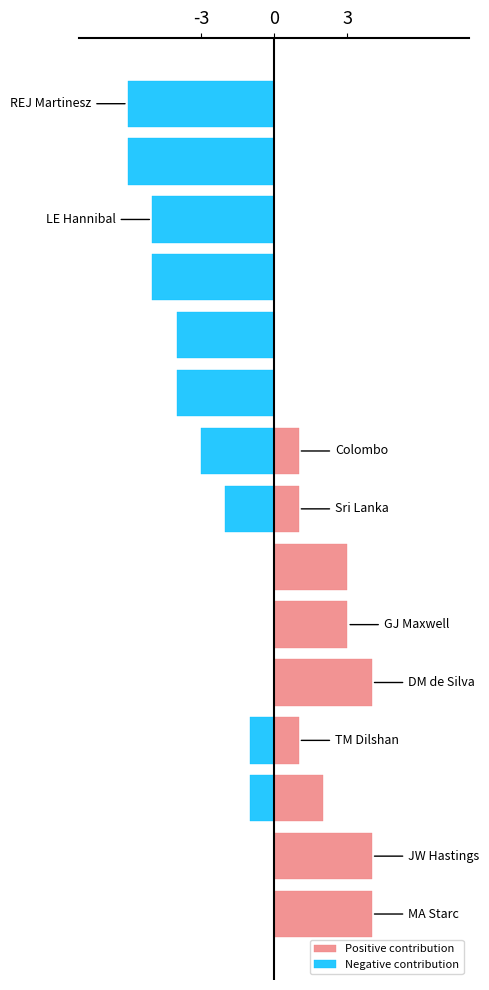

Rank the series by their average value, from highest to lowest.

Positive contribution, Negative contribution